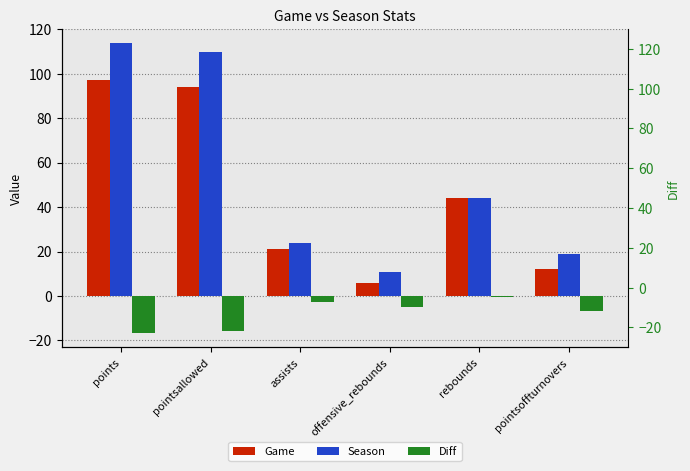

Is it true that Diff equals -4.4 at assists?

False